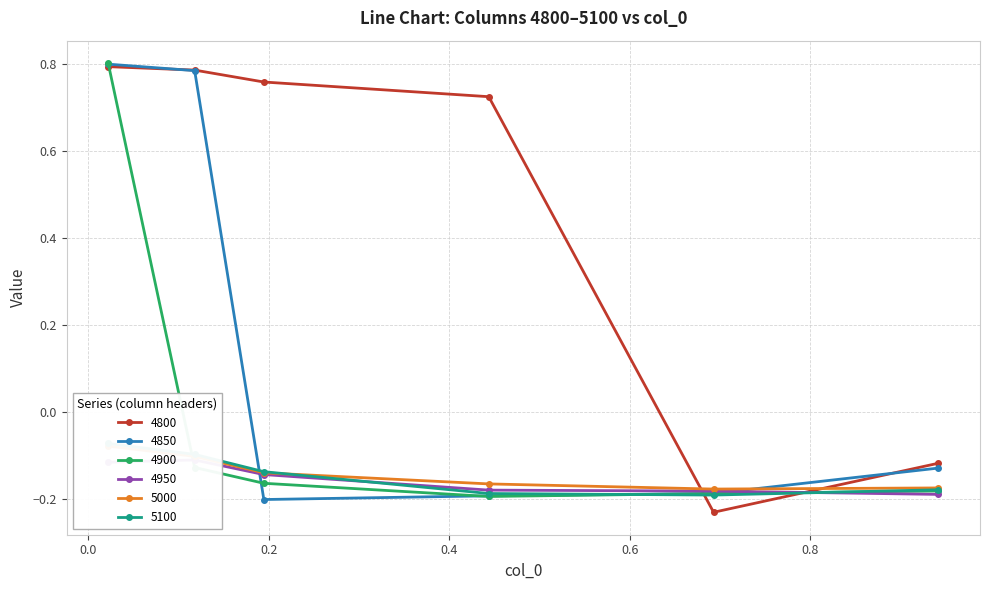

What is the spread (max minus min) of values at 0.02191780821917808?

0.9